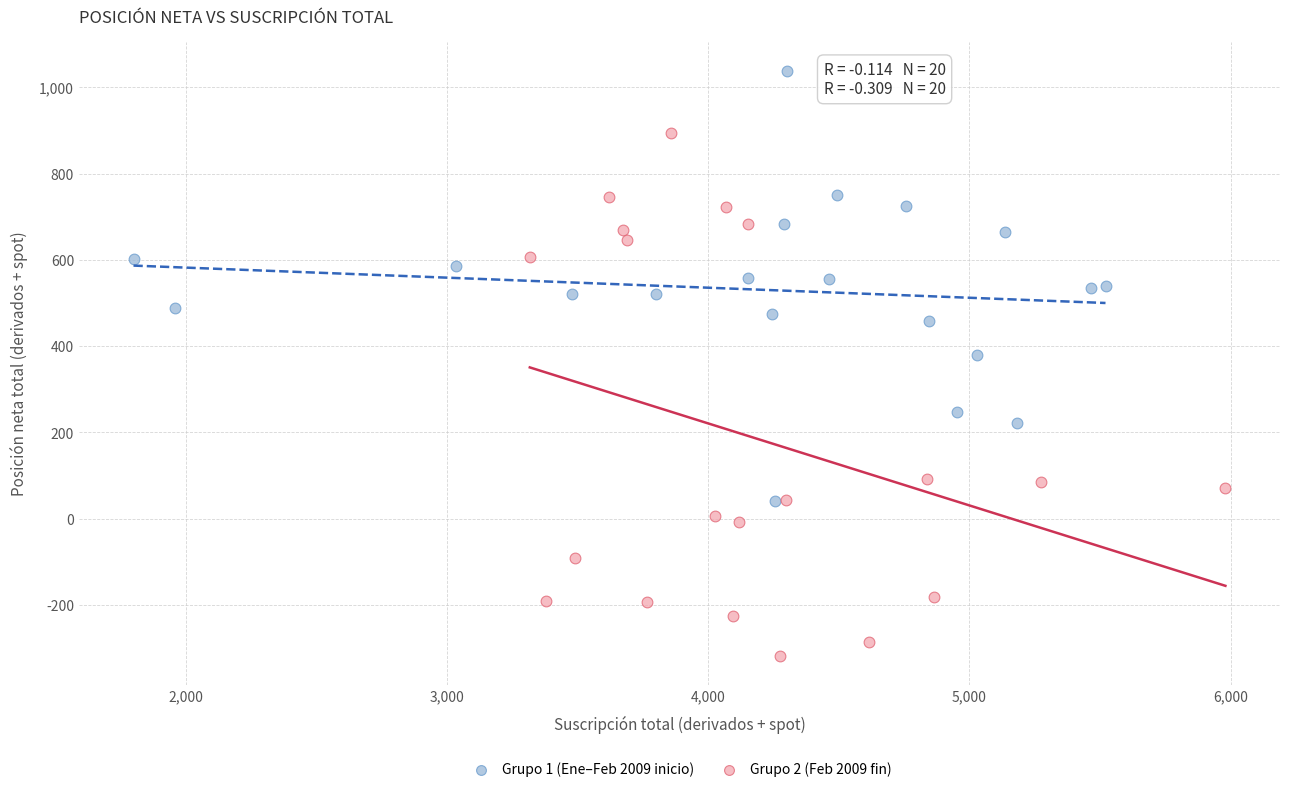

Which series has the largest Y range (max minus min)?

Grupo 2 (Feb 2009 fin)